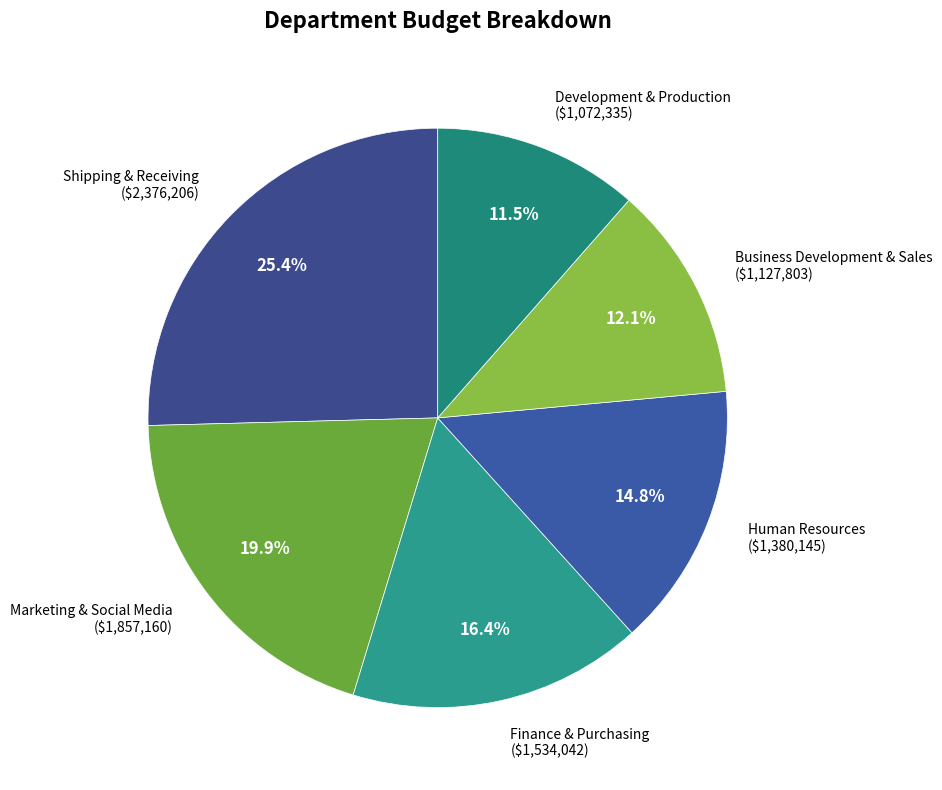

How many slices are in this pie chart?

6